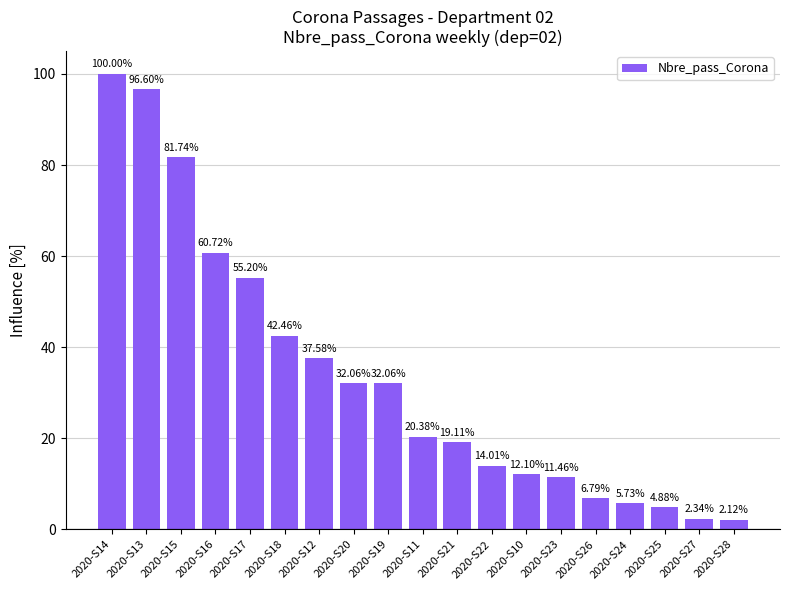

True or false: the data shows 14.0 at 2020-S22.

True